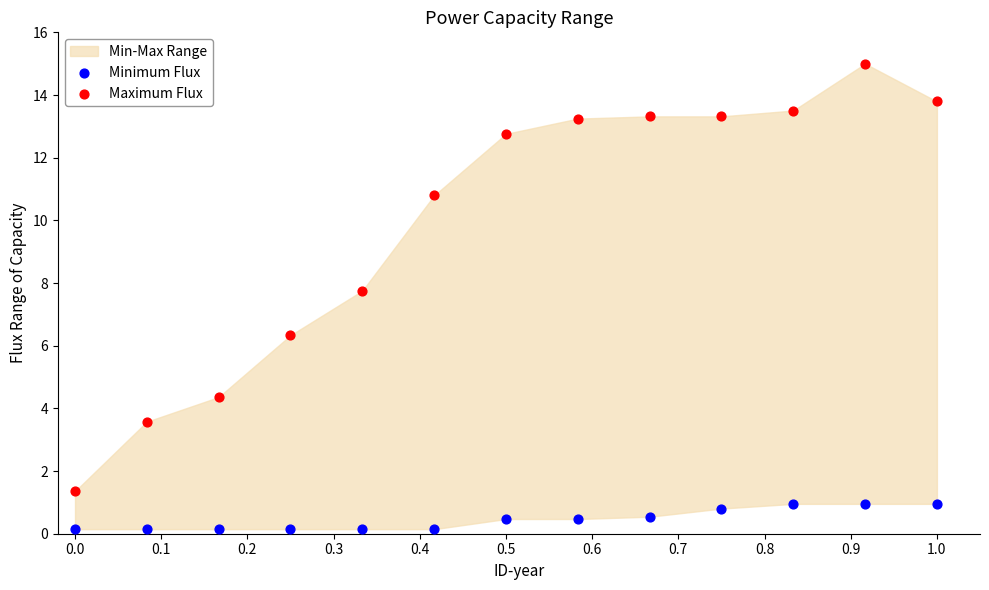

Which series reaches the minimum Y coordinate?

Minimum Flux